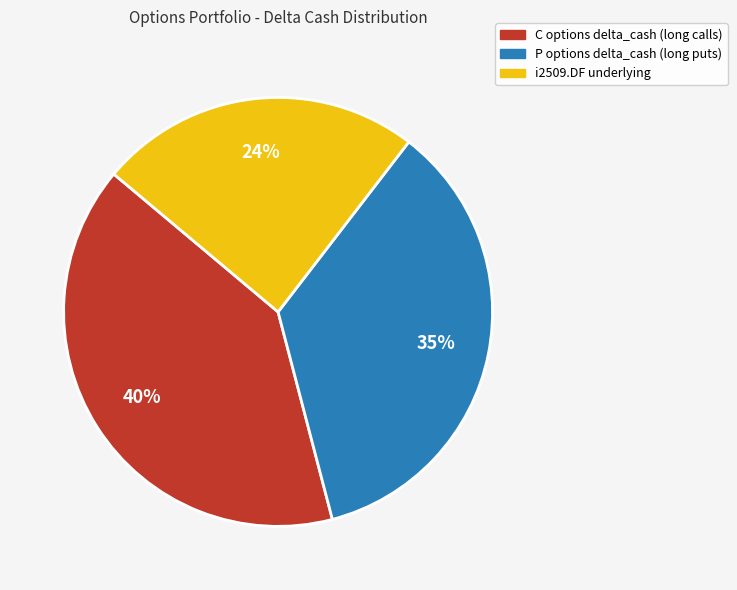

Count the number of slices in the pie.

3